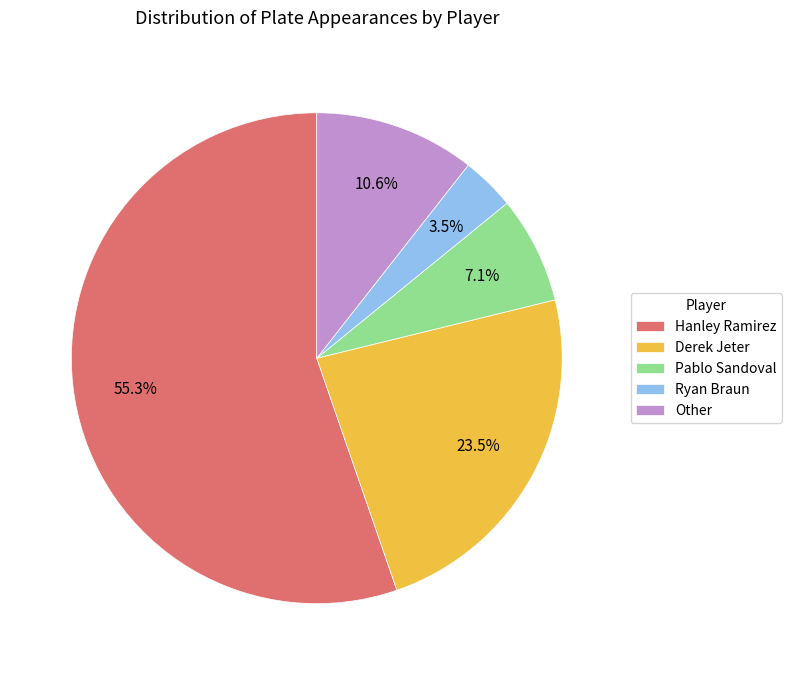

Does Hanley Ramirez represent more than half of the total?

Yes